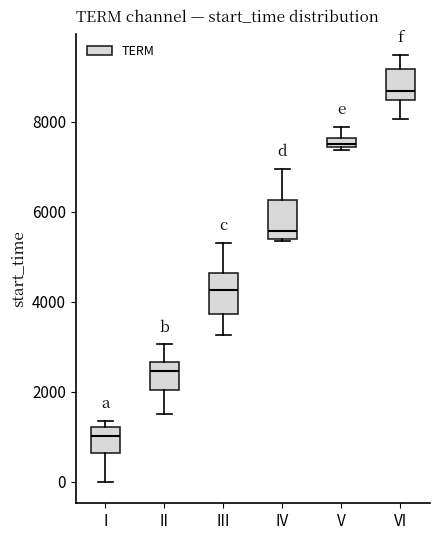

Which box has the highest median line?

VI